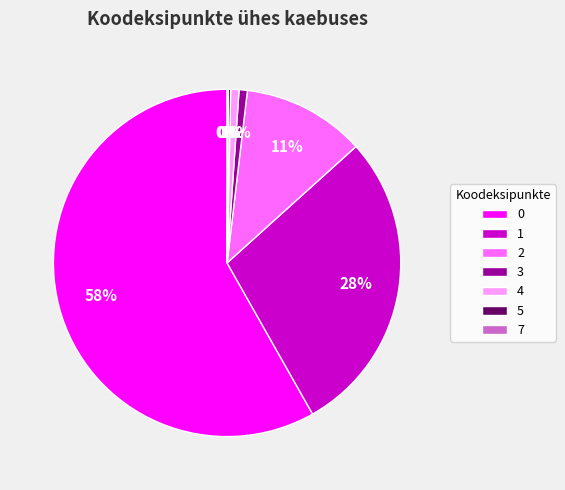

To the nearest percent, what is the average slice percentage?

14%